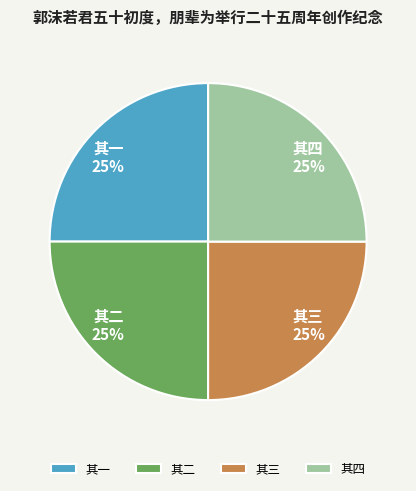

True or false: 其三 accounts for 33% of the total.

False